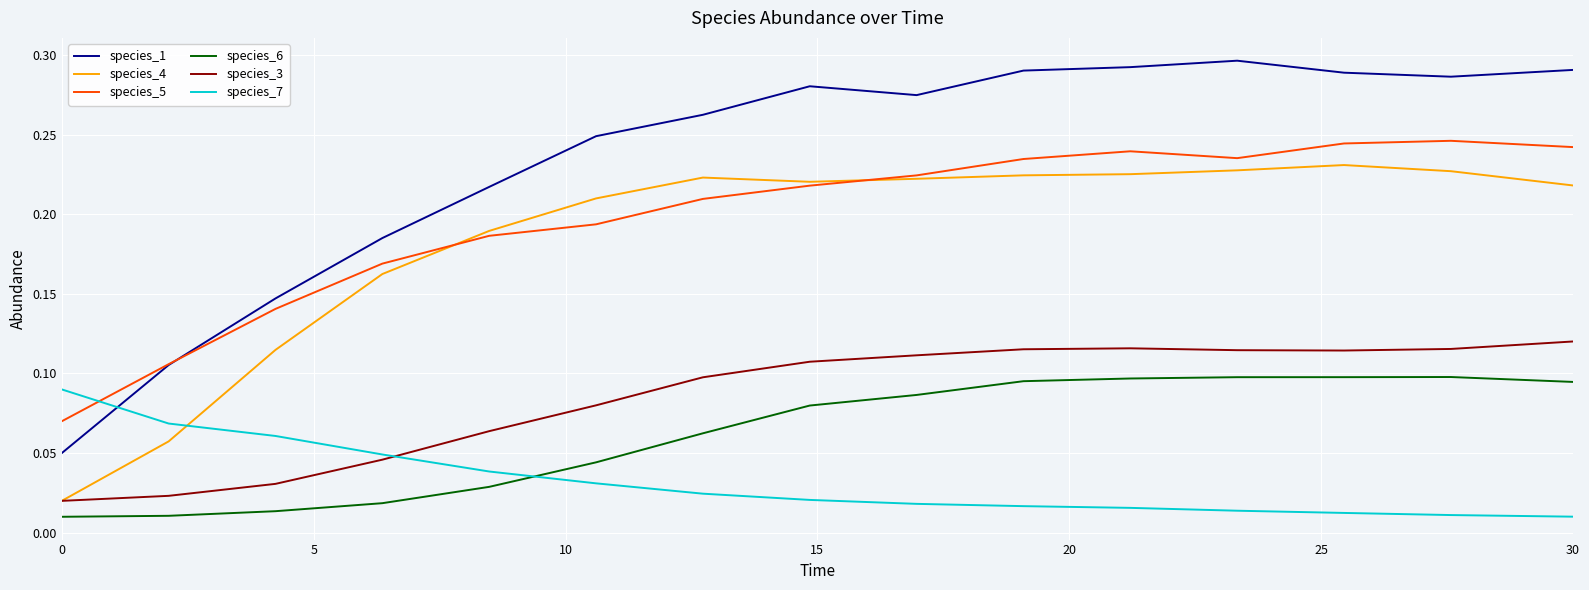

Which series has the largest range (max minus min)?

species_1